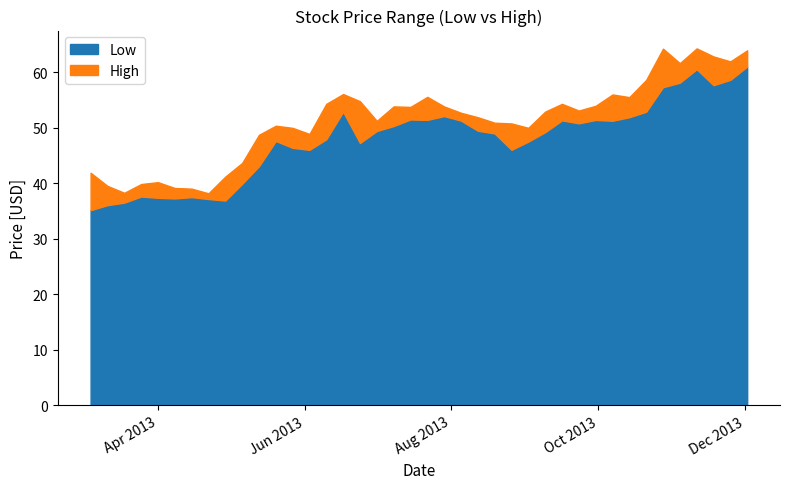

Rank the series by their average value, from highest to lowest.

High, Low